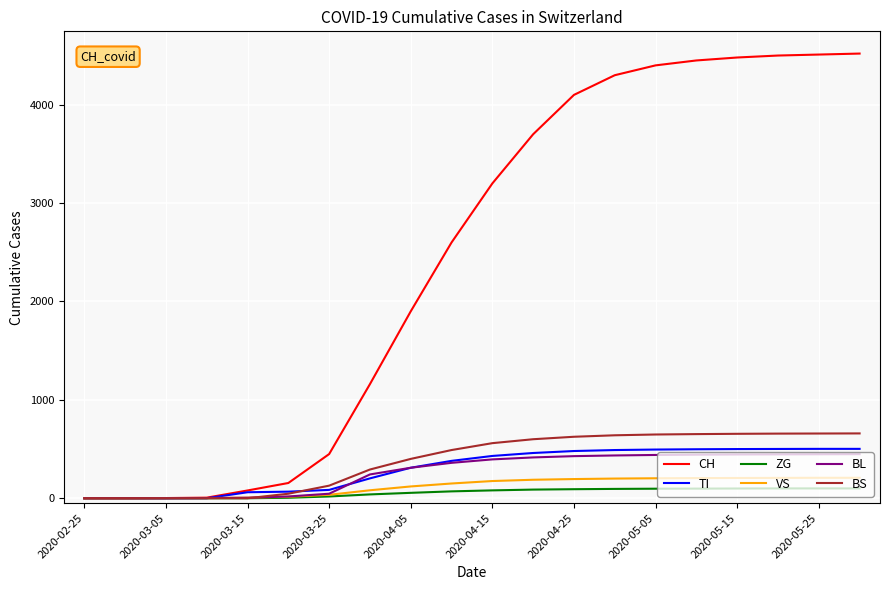

What is the greatest value displayed?

4520